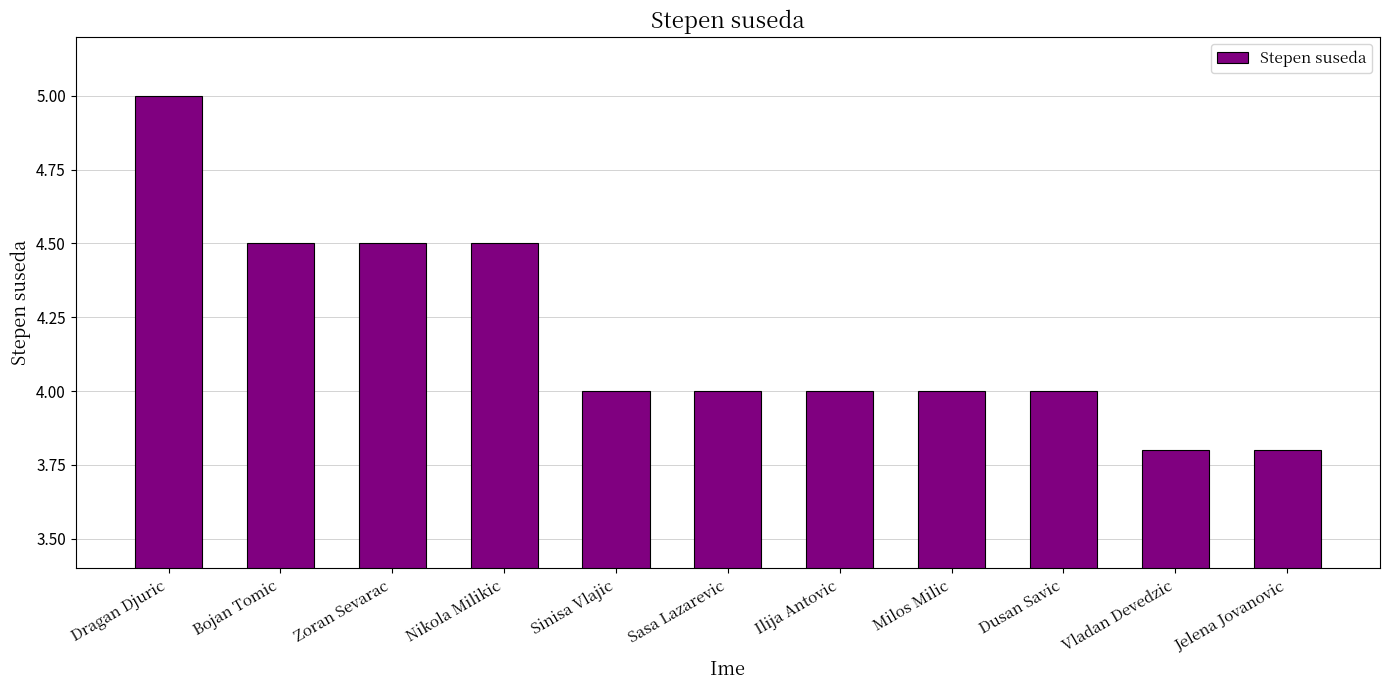

What position from the left is Ilija Antovic?

7